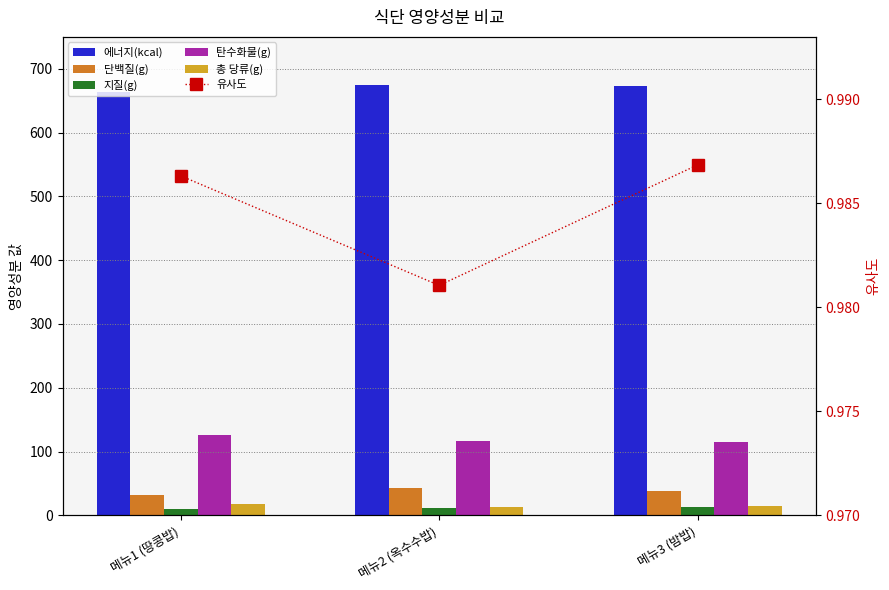

What is the spread (max minus min) of values at 메뉴1 (땅콩밥)?

663.2